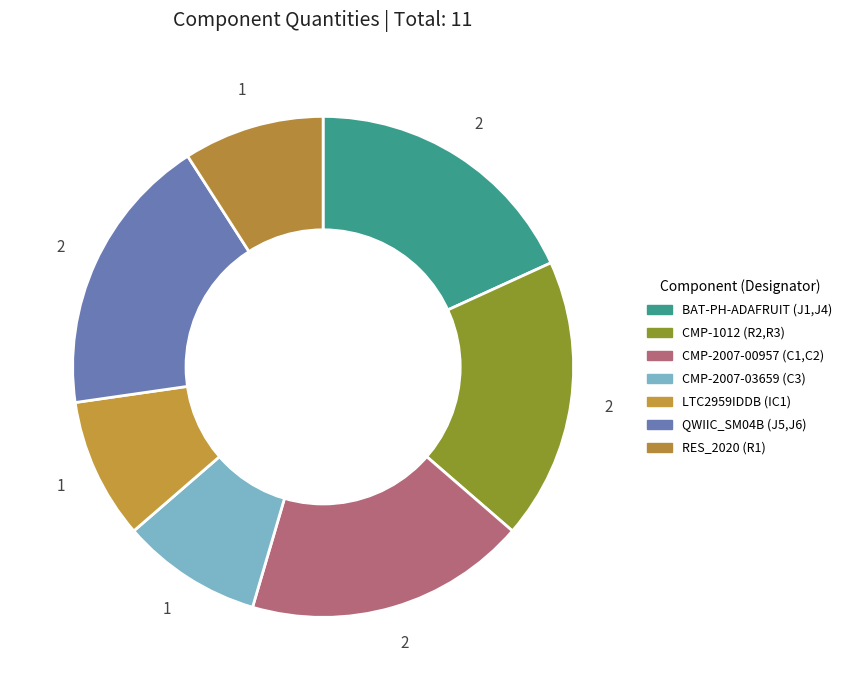

Does RES_2020 (R1) represent more than half of the total?

No